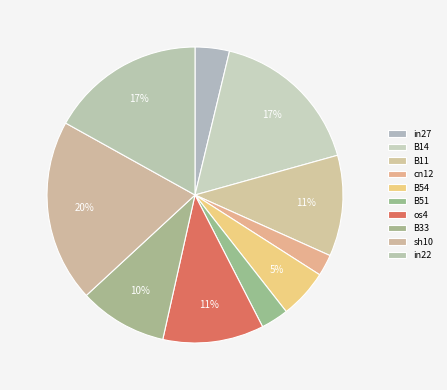

Is the sum of B51 and B33 greater than half?

No